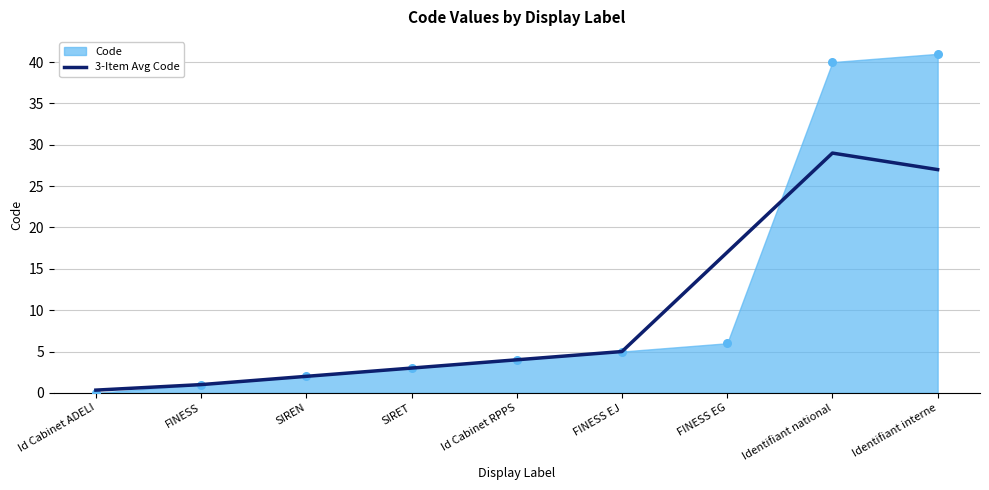

Between FINESS and Id Cabinet ADELI, which is larger?

FINESS